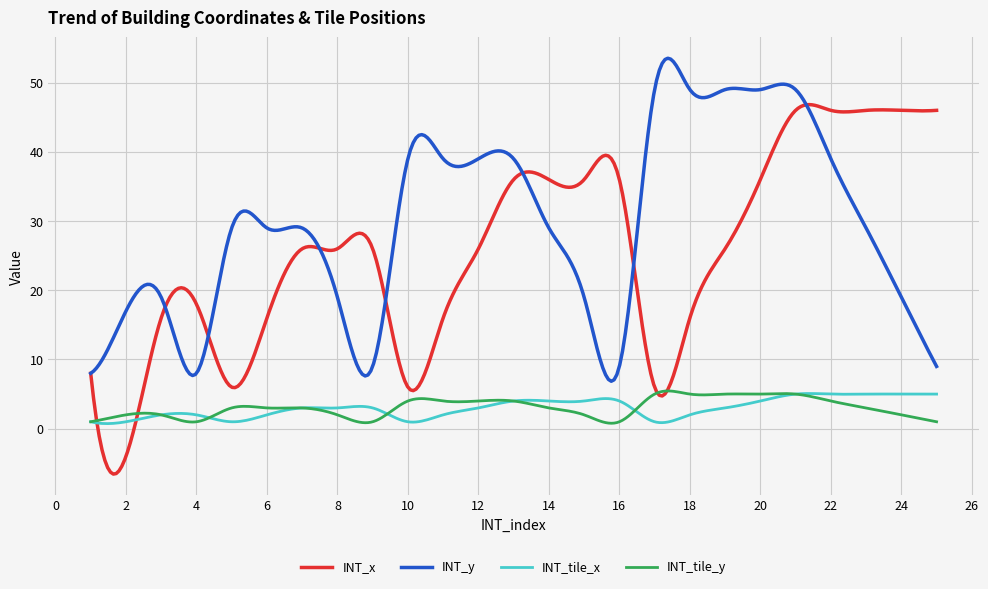

True or false: INT_tile_x has more than 1 points higher than both neighbors.

True